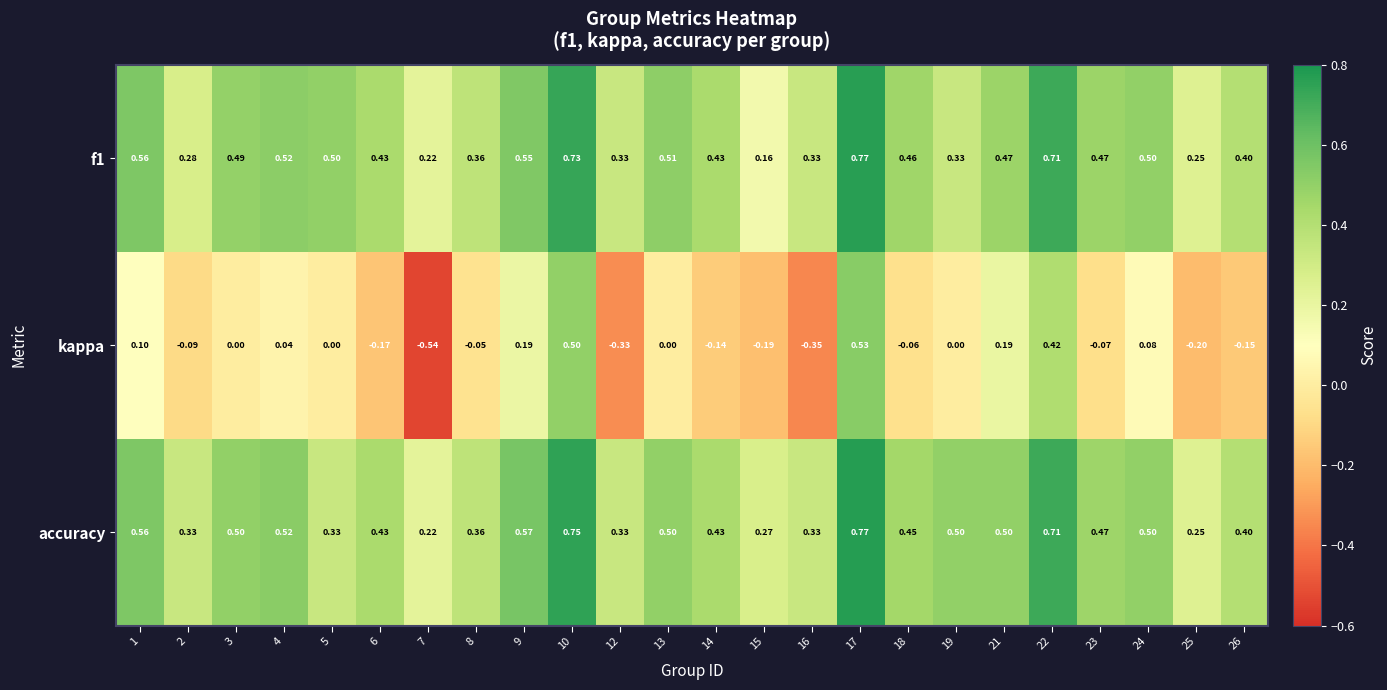

Which series has the largest range (max minus min)?

kappa